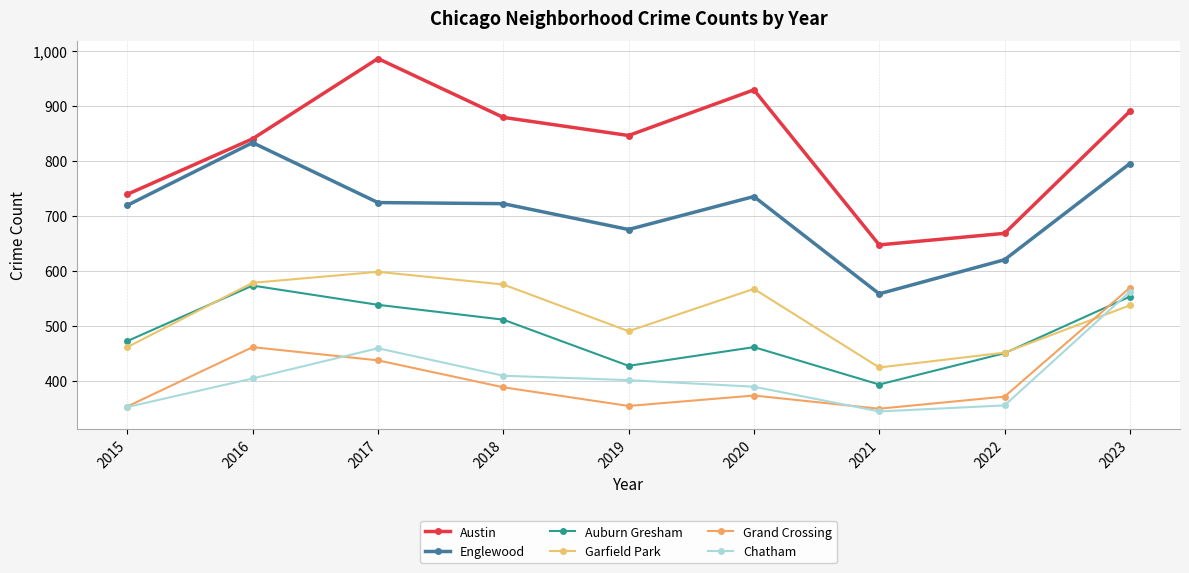

What is the value of the Auburn Gresham point at the 1st from the left?

472